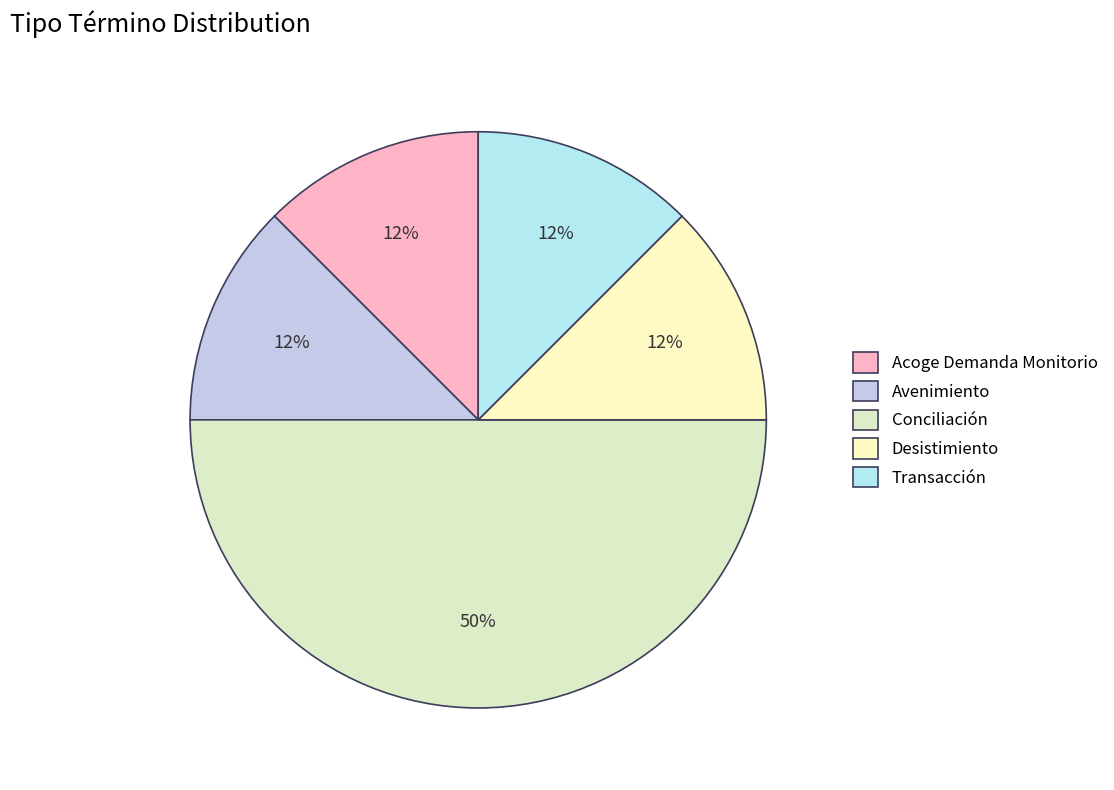

How many slices are in this pie chart?

5